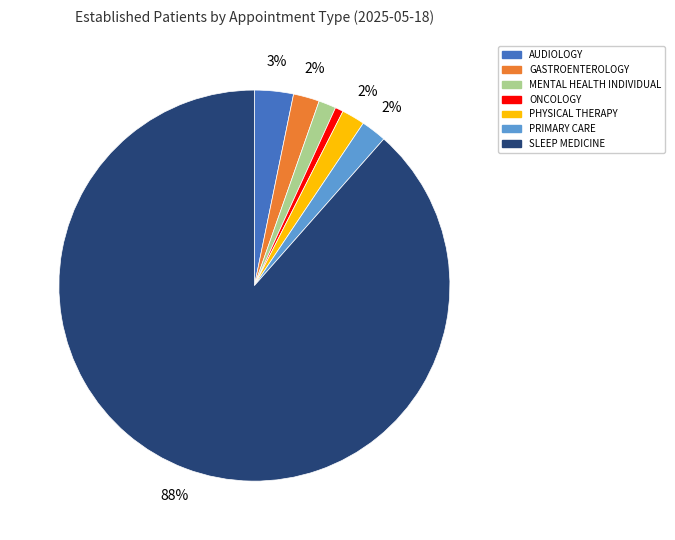

Do SLEEP MEDICINE and PRIMARY CARE together represent more than half of the pie?

Yes